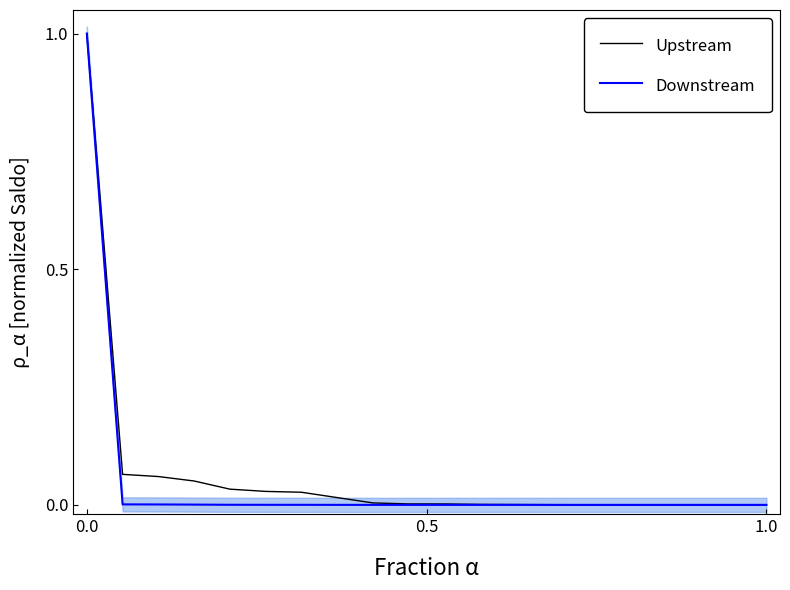

Does the chart have visible grid lines?

No